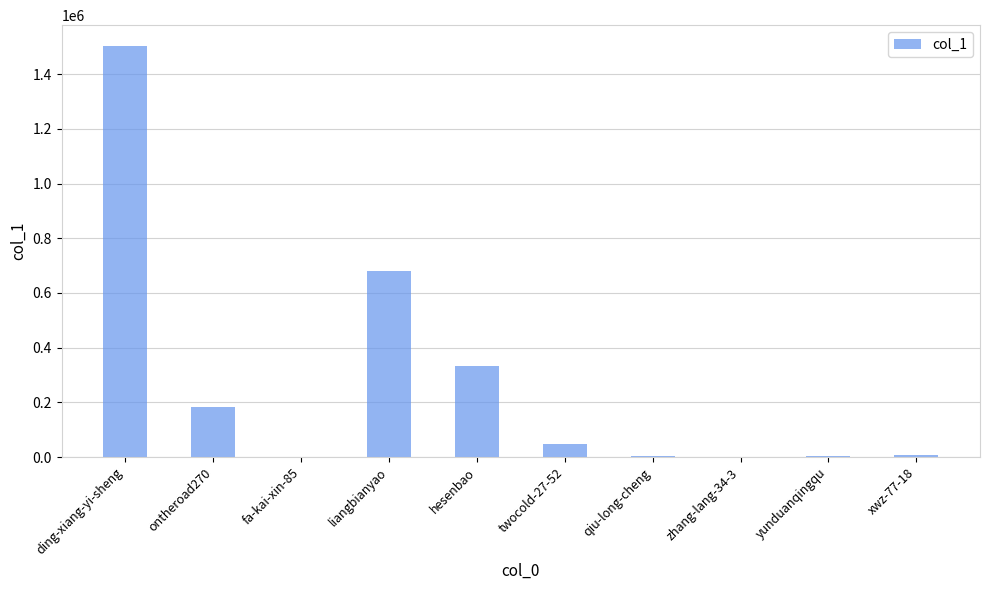

Are the bars horizontal?

No